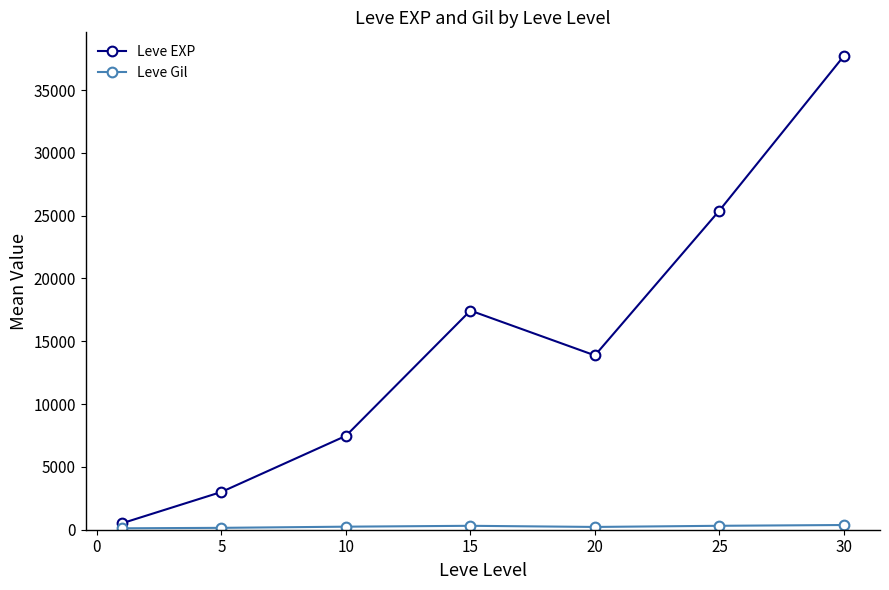

How many interior local valleys does the Leve EXP series have?

1